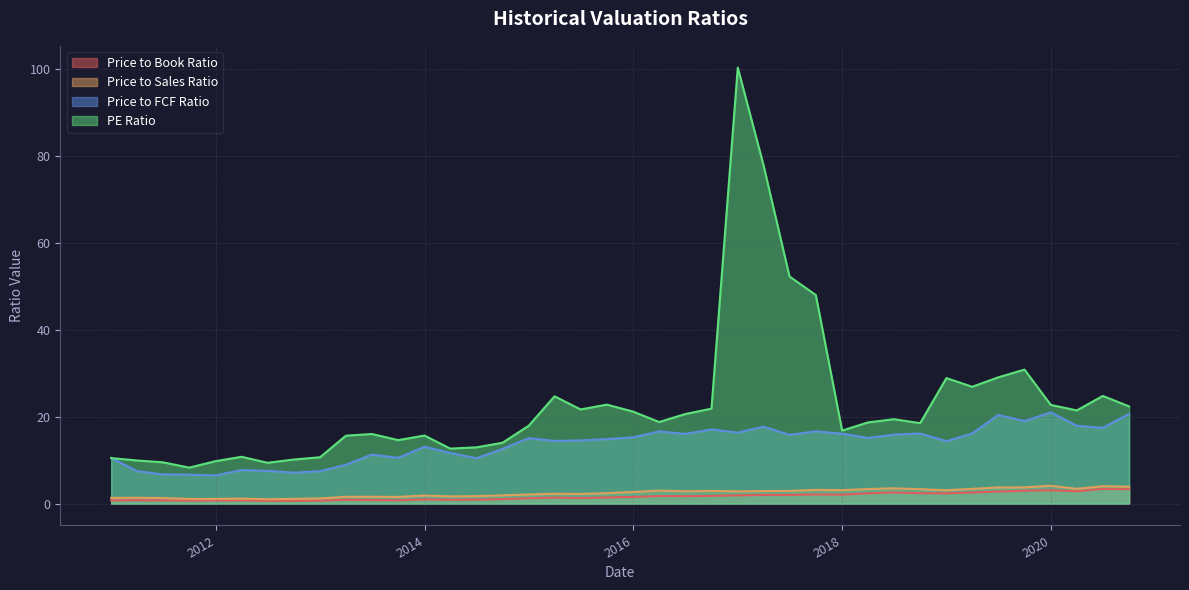

True or false: PE Ratio and Price to Sales Ratio cross at least once.

False